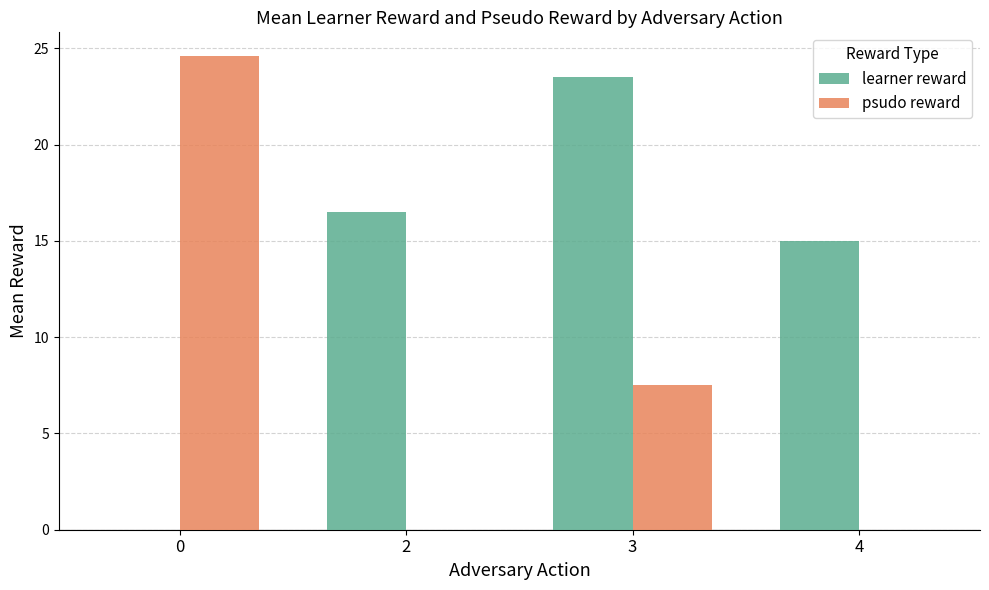

Between 0 and 3, which series saw the biggest shift?

learner reward